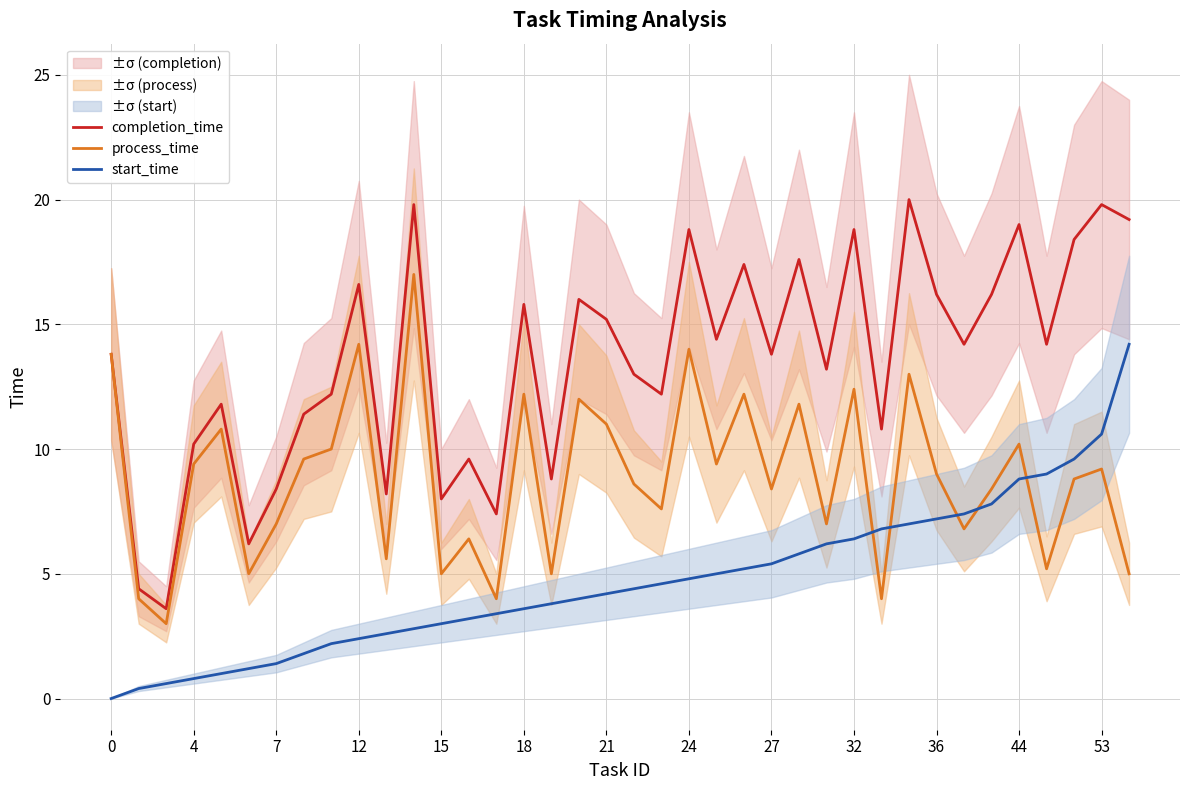

How many data points in start_time are above 4?

21